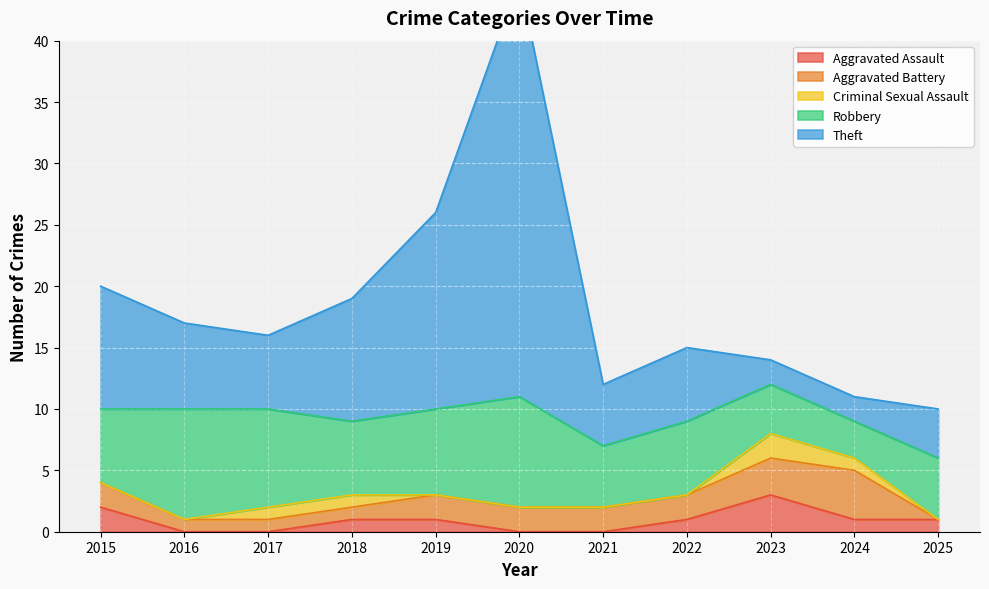

What is the total value across all series at 2024?

11